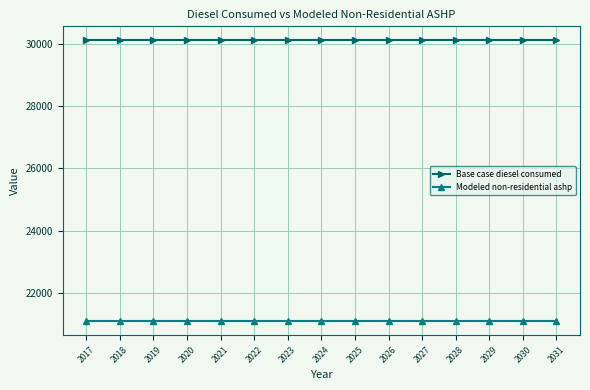

Which series has the largest total across all categories?

Base case diesel consumed